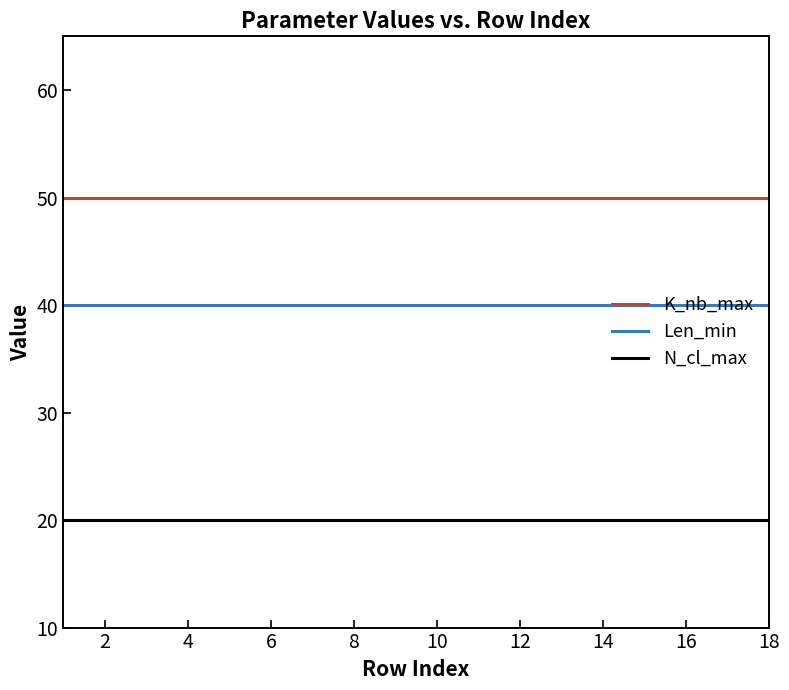

What are all the series names shown in the legend?

K_nb_max, Len_min, N_cl_max